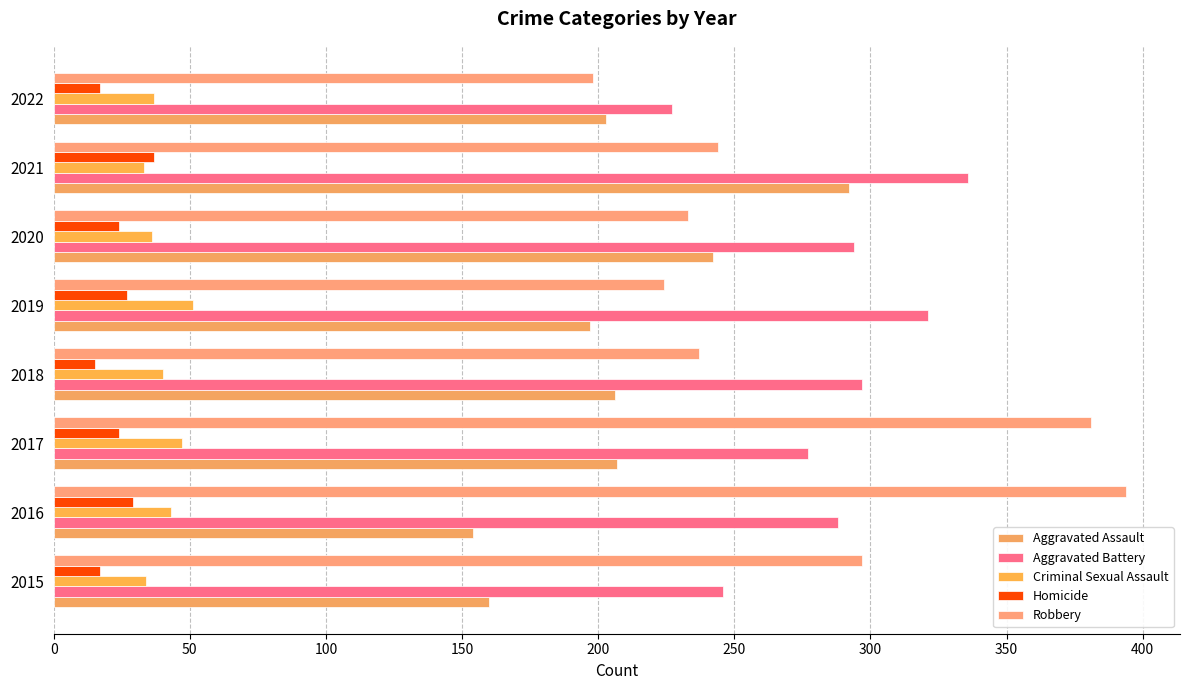

Which series has the widest spread of values?

Robbery